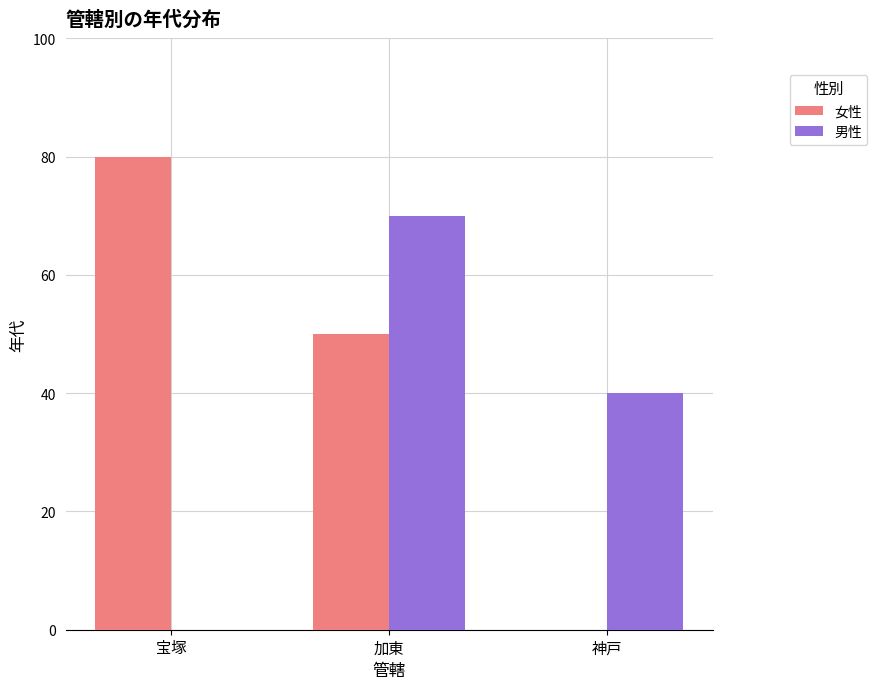

Between 宝塚 and 加東, which series saw the biggest shift?

男性